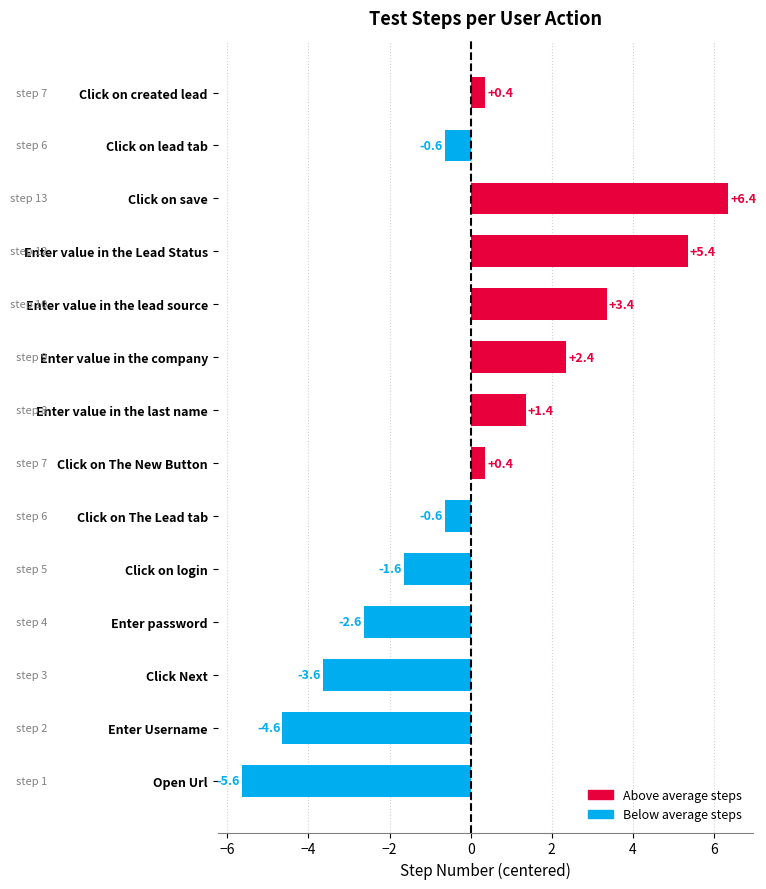

Reading bottom to top, extract all data points from this chart.

-5.6	-4.6	-3.6	-2.6	-1.6	-0.6	0.4	1.4	2.4	3.4	5.4	6.4	-0.6	0.4